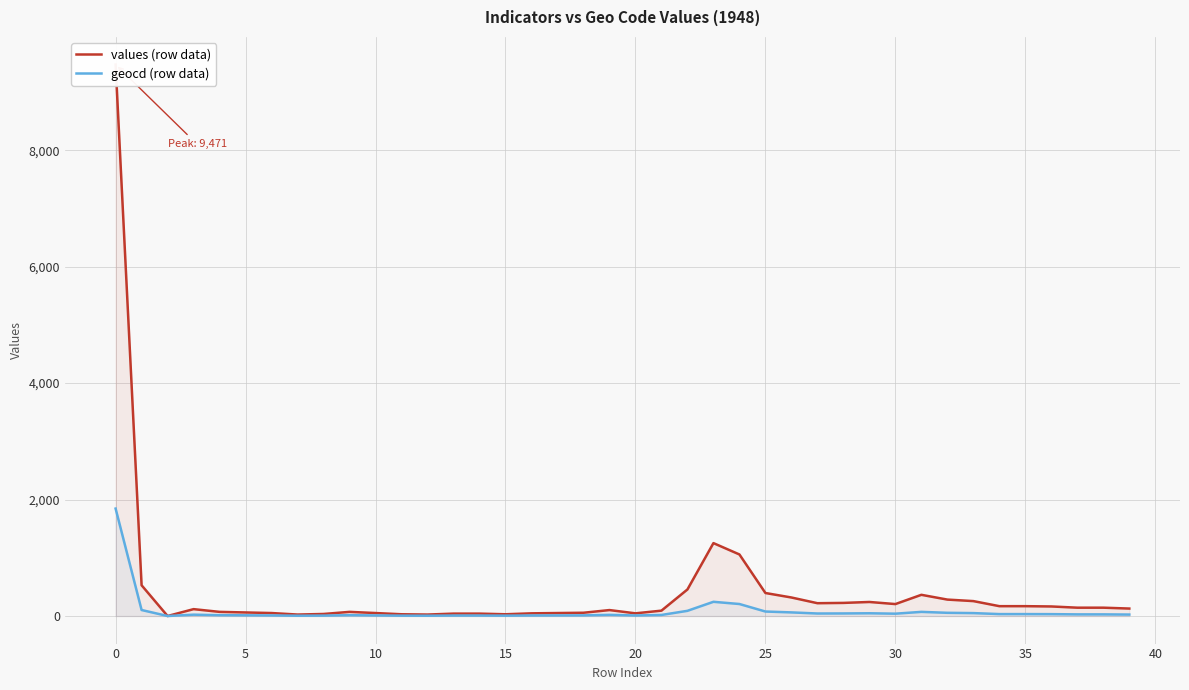

True or false: geocd (row data) and values (row data) intersect in this chart.

False